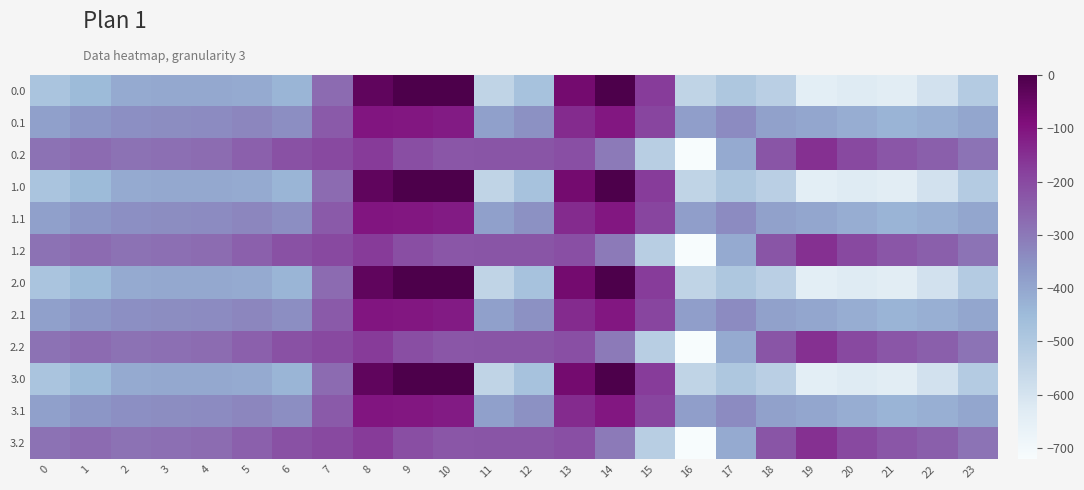

Reading left to right, extract all data points from this chart.

0.0: 0=-482.0	1=-449.5	2=-410.3	3=-404.4	4=-404.9	5=-410.8	6=-435.0	7=-270.7	8=-35.0	9=0.0	10=0.0	11=-544.3	12=-477.2	13=-70.2	14=-0.3	15=-172.8	16=-545.4	17=-493.8	18=-529.6	19=-644.5	20=-629.9	21=-638.4	22=-592.3	23=-511.3
0.1: 0=-384.6	1=-361.1	2=-347.9	3=-342.7	4=-339.6	5=-329.5	6=-345.2	7=-234.9	8=-102.3	9=-104.8	10=-114.0	11=-384.7	12=-350.8	13=-141.2	14=-105.5	15=-190.4	16=-380.5	17=-340.1	18=-388.5	19=-399.7	20=-414.5	21=-432.4	22=-419.9	23=-399.4
0.2: 0=-287.1	1=-272.7	2=-285.5	3=-281.0	4=-274.4	5=-248.1	6=-216.4	7=-199.0	8=-169.5	9=-209.6	10=-228.0	11=-225.2	12=-224.3	13=-212.2	14=-301.9	15=-522.2	16=-721.2	17=-409.5	18=-223.1	19=-151.1	20=-199.2	21=-226.4	22=-247.4	23=-287.5
1.0: 0=-482.0	1=-449.5	2=-410.3	3=-404.4	4=-404.9	5=-410.8	6=-435.0	7=-270.7	8=-35.0	9=0.0	10=0.0	11=-544.3	12=-477.2	13=-70.2	14=-0.3	15=-172.8	16=-545.4	17=-493.8	18=-529.6	19=-644.5	20=-629.9	21=-638.4	22=-592.3	23=-511.3
1.1: 0=-384.6	1=-361.1	2=-347.9	3=-342.7	4=-339.6	5=-329.5	6=-345.2	7=-234.9	8=-102.3	9=-104.8	10=-114.0	11=-384.7	12=-350.8	13=-141.2	14=-105.5	15=-190.4	16=-380.5	17=-340.1	18=-388.5	19=-399.7	20=-414.5	21=-432.4	22=-419.9	23=-399.4
1.2: 0=-287.1	1=-272.7	2=-285.5	3=-281.0	4=-274.4	5=-248.1	6=-216.4	7=-199.0	8=-169.5	9=-209.6	10=-228.0	11=-225.2	12=-224.3	13=-212.2	14=-301.9	15=-522.2	16=-721.2	17=-409.5	18=-223.1	19=-151.1	20=-199.2	21=-226.4	22=-247.4	23=-287.5
2.0: 0=-482.0	1=-449.5	2=-410.3	3=-404.4	4=-404.9	5=-410.8	6=-435.0	7=-270.7	8=-35.0	9=0.0	10=0.0	11=-544.3	12=-477.2	13=-70.2	14=-0.3	15=-172.8	16=-545.4	17=-493.8	18=-529.6	19=-644.5	20=-629.9	21=-638.4	22=-592.3	23=-511.3
2.1: 0=-384.6	1=-361.1	2=-347.9	3=-342.7	4=-339.6	5=-329.5	6=-345.2	7=-234.9	8=-102.3	9=-104.8	10=-114.0	11=-384.7	12=-350.8	13=-141.2	14=-105.5	15=-190.4	16=-380.5	17=-340.1	18=-388.5	19=-399.7	20=-414.5	21=-432.4	22=-419.9	23=-399.4
2.2: 0=-287.1	1=-272.7	2=-285.5	3=-281.0	4=-274.4	5=-248.1	6=-216.4	7=-199.0	8=-169.5	9=-209.6	10=-228.0	11=-225.2	12=-224.3	13=-212.2	14=-301.9	15=-522.2	16=-721.2	17=-409.5	18=-223.1	19=-151.1	20=-199.2	21=-226.4	22=-247.4	23=-287.5
3.0: 0=-482.0	1=-449.5	2=-410.3	3=-404.4	4=-404.9	5=-410.8	6=-435.0	7=-270.7	8=-35.0	9=0.0	10=0.0	11=-544.3	12=-477.2	13=-70.2	14=-0.3	15=-172.8	16=-545.4	17=-493.8	18=-529.6	19=-644.5	20=-629.9	21=-638.4	22=-592.3	23=-511.3
3.1: 0=-384.6	1=-361.1	2=-347.9	3=-342.7	4=-339.6	5=-329.5	6=-345.2	7=-234.9	8=-102.3	9=-104.8	10=-114.0	11=-384.7	12=-350.8	13=-141.2	14=-105.5	15=-190.4	16=-380.5	17=-340.1	18=-388.5	19=-399.7	20=-414.5	21=-432.4	22=-419.9	23=-399.4
3.2: 0=-287.1	1=-272.7	2=-285.5	3=-281.0	4=-274.4	5=-248.1	6=-216.4	7=-199.0	8=-169.5	9=-209.6	10=-228.0	11=-225.2	12=-224.3	13=-212.2	14=-301.9	15=-522.2	16=-721.2	17=-409.5	18=-223.1	19=-151.1	20=-199.2	21=-226.4	22=-247.4	23=-287.5